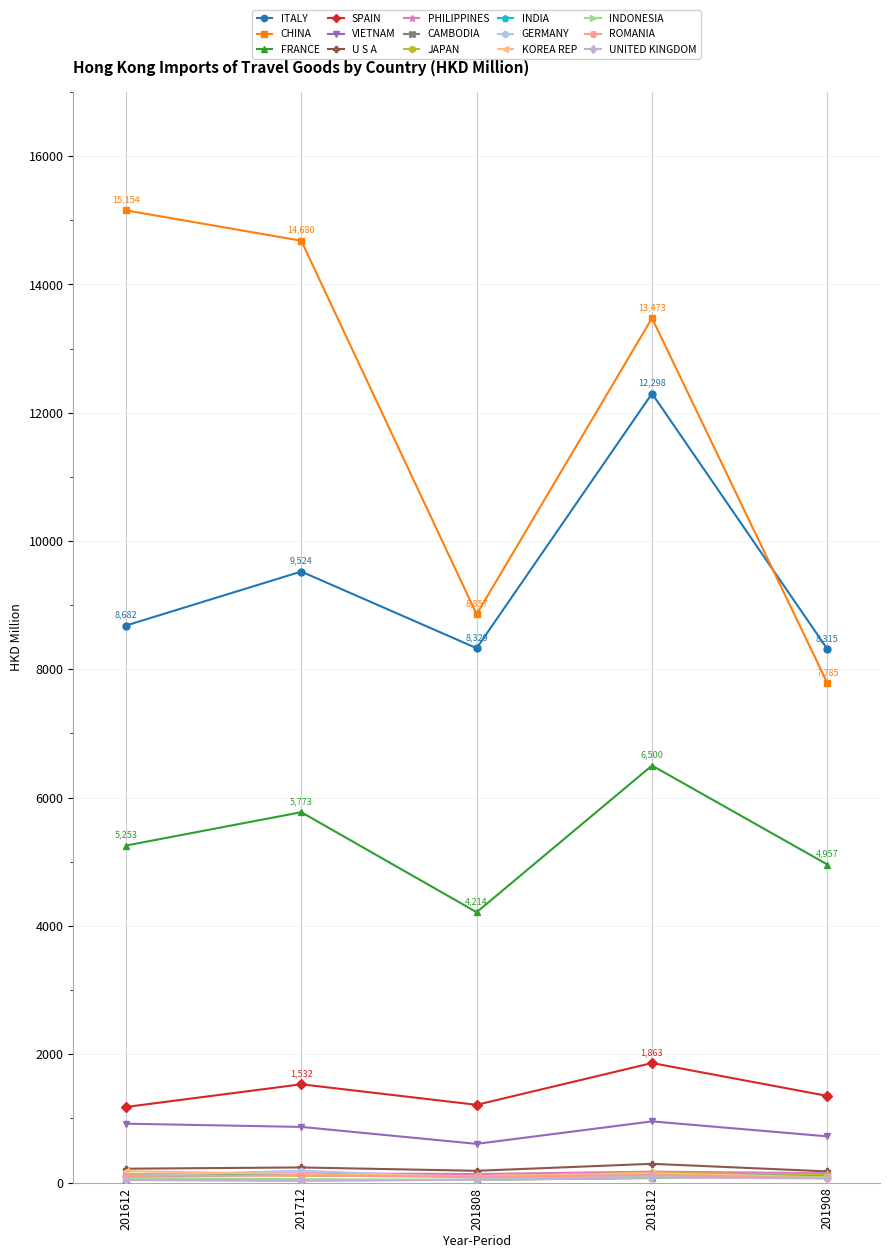

Where is ITALY nearest to the value 10306?

201712